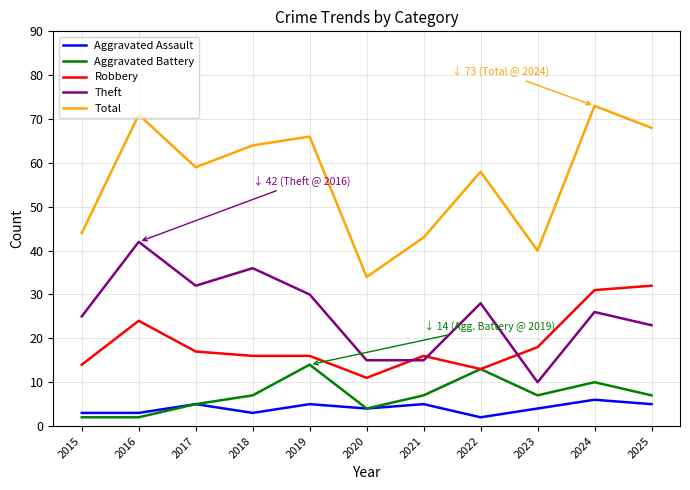

How many lines are shown in the chart?

5